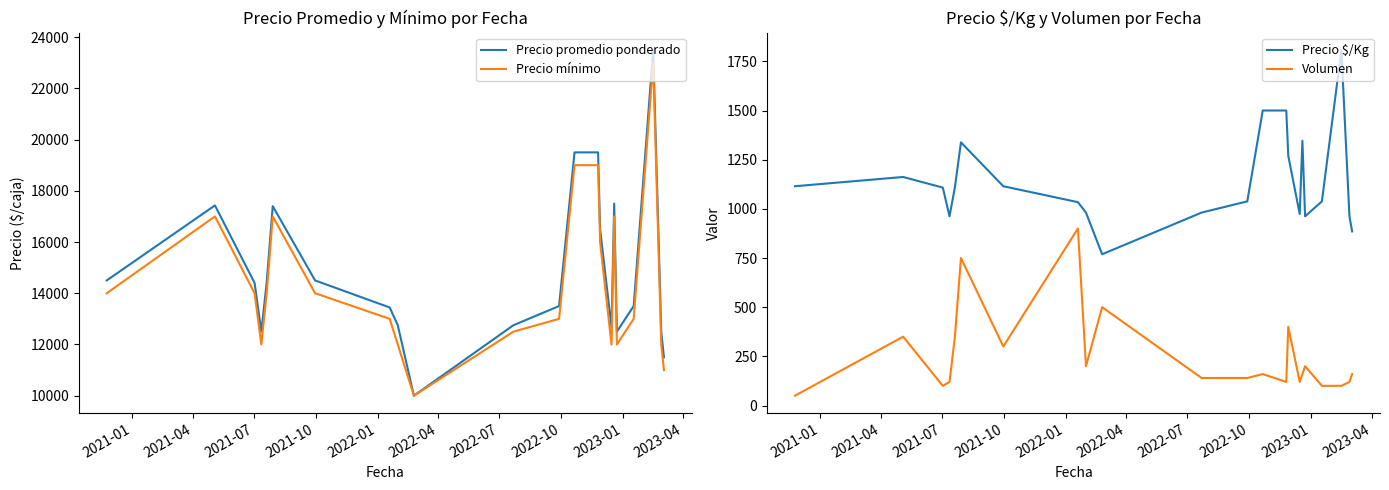

True or false: Precio $/Kg and Volumen intersect in this chart.

False